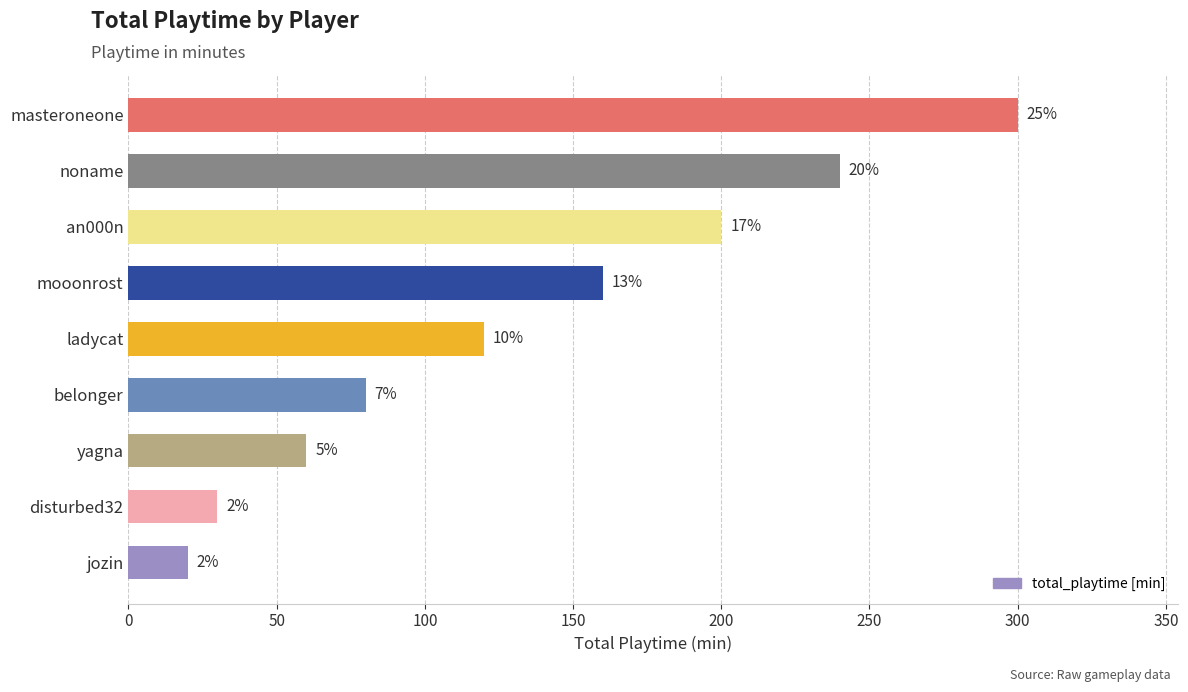

Are the bars horizontal?

Yes